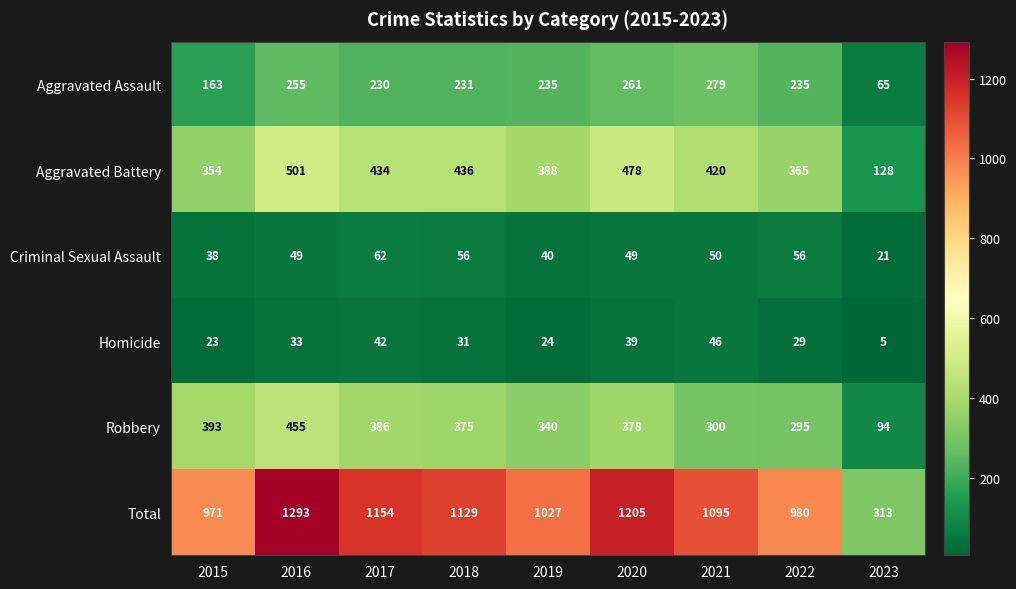

At how many categories does at least one series exceed 178?

9